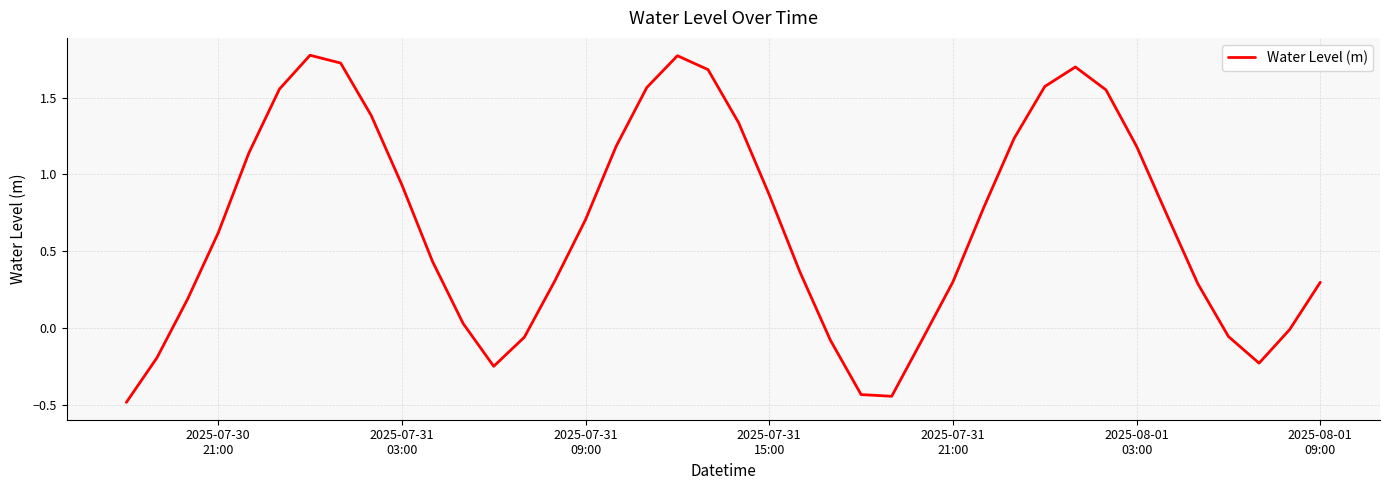

What is the smallest value displayed?

-0.5